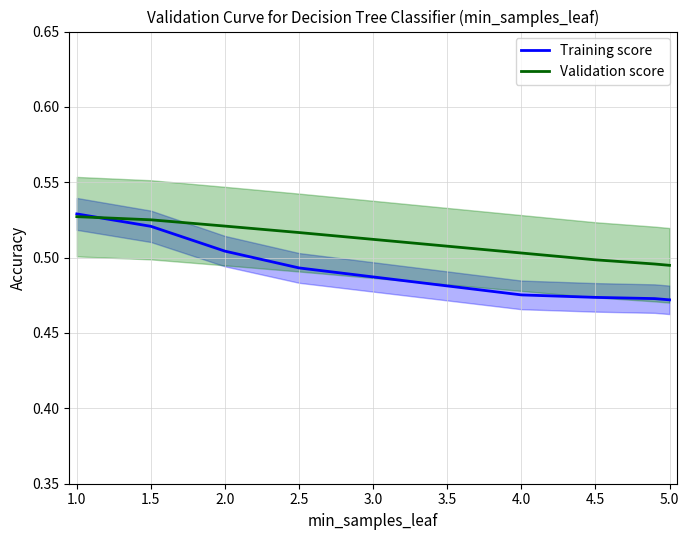

List the series in order of their overall mean, lowest first.

Training score, Validation score